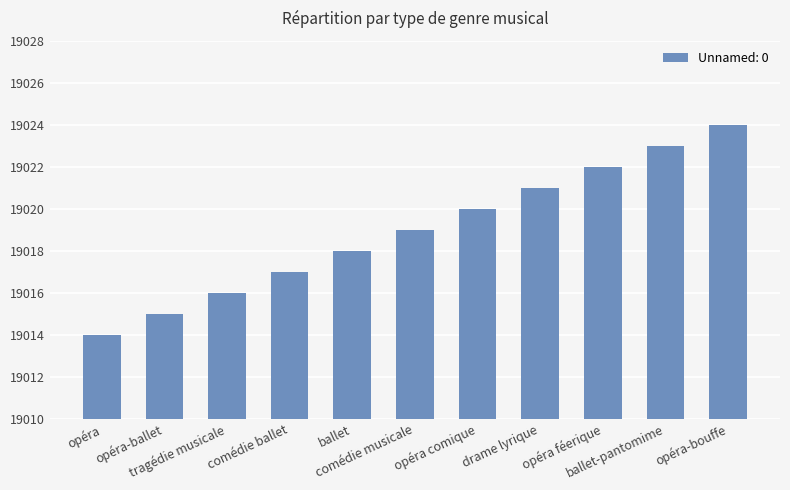

What is the minimum value shown in the chart?

19014